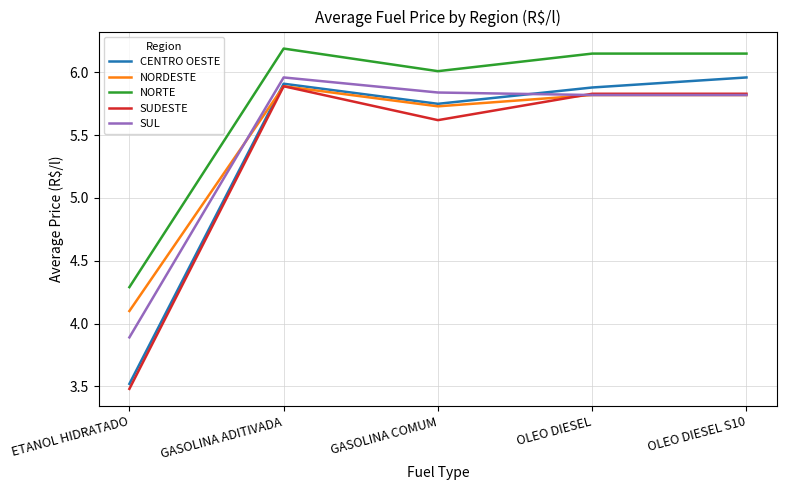

The value of NORDESTE at GASOLINA ADITIVADA is 5.9. True or false?

True